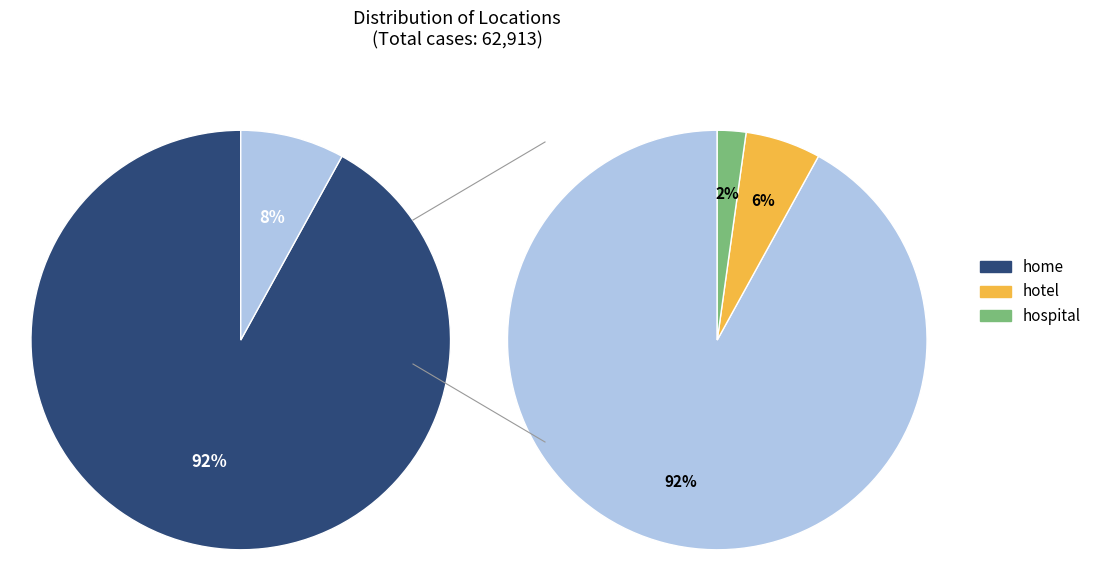

To the nearest percent, what is the average slice percentage?

33%